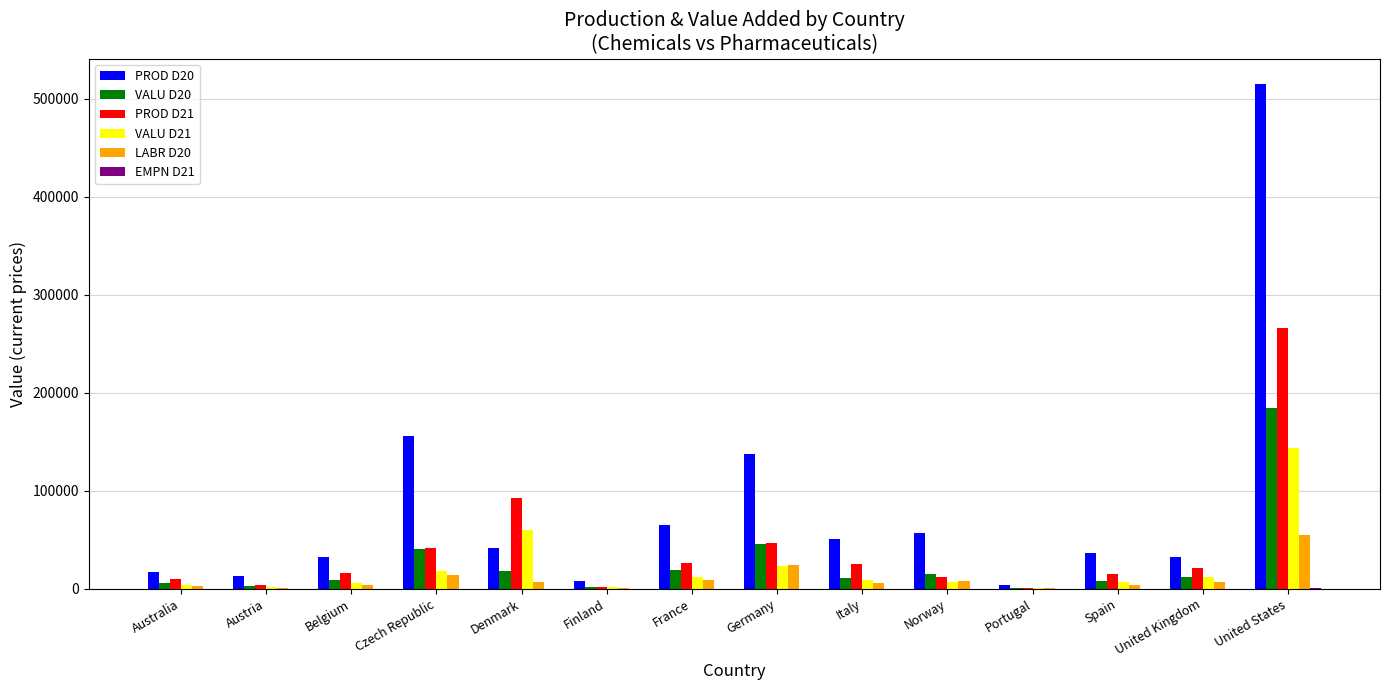

At which category is the sum across all series the highest?

United States